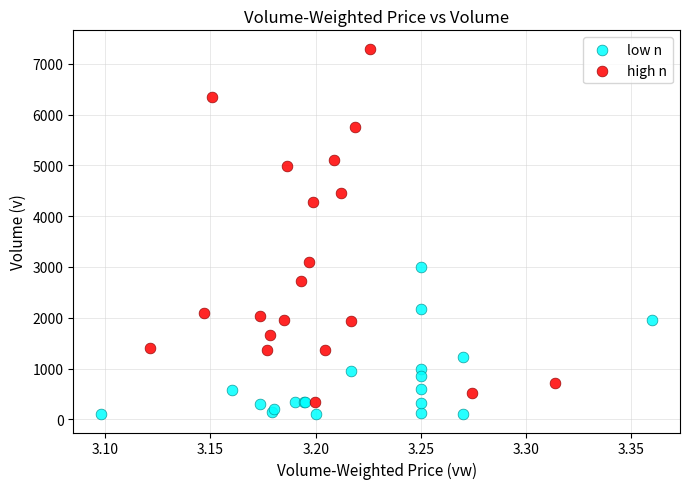

Which series contains the highest Y value?

high n